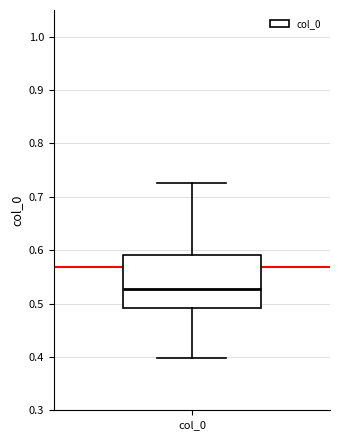

Read this box plot against the y-axis: the position of the median line, the range covered by the box, and the ends of both whiskers. The values are not printed on the chart, so give them approximately, as read against the axis.

median 0.53, box 0.49 to 0.59, whiskers 0.40 to 0.73